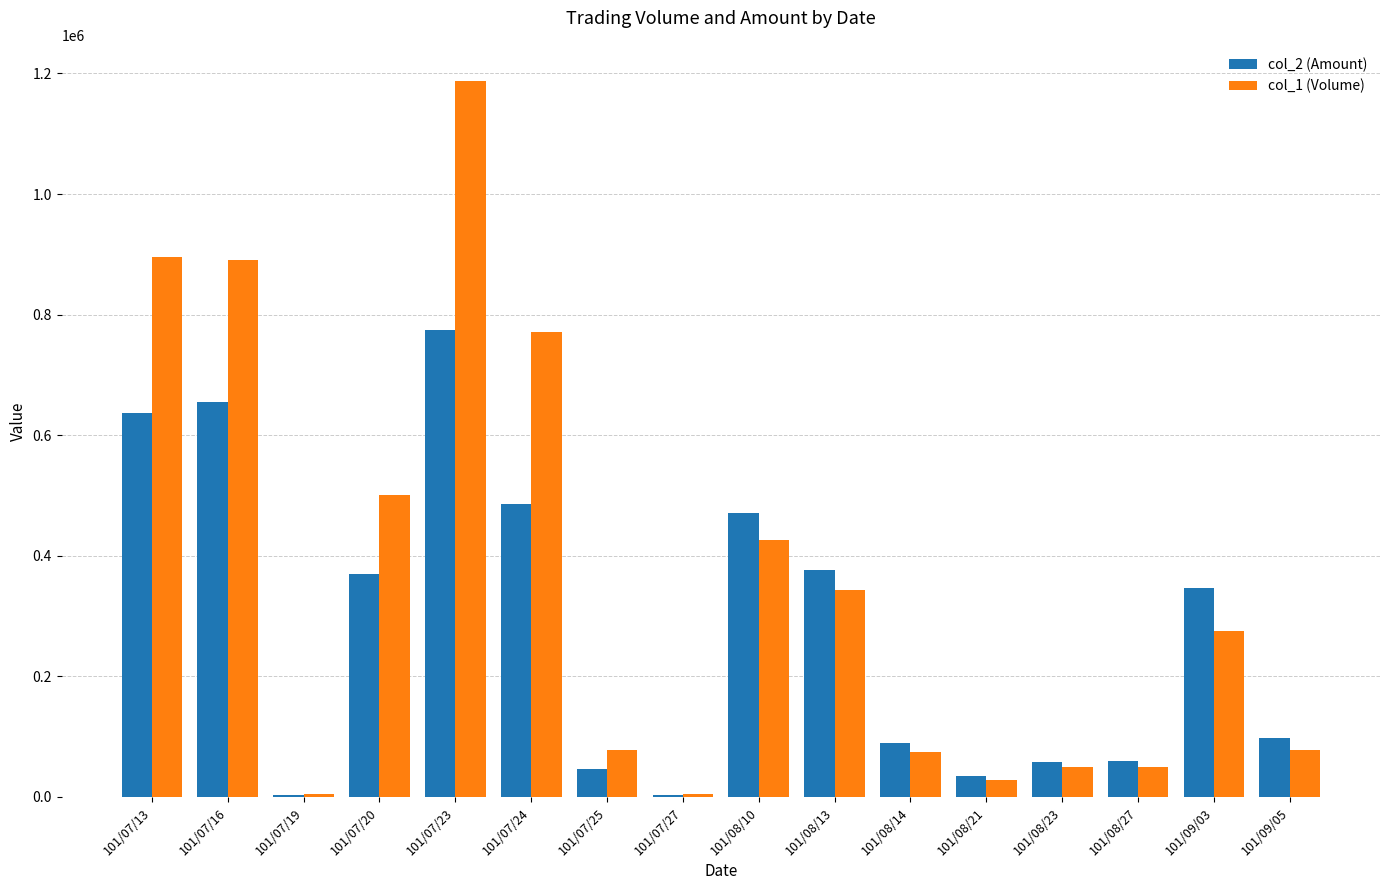

Is it true that col_2 (Amount) equals 56909 at 101/09/05?

False